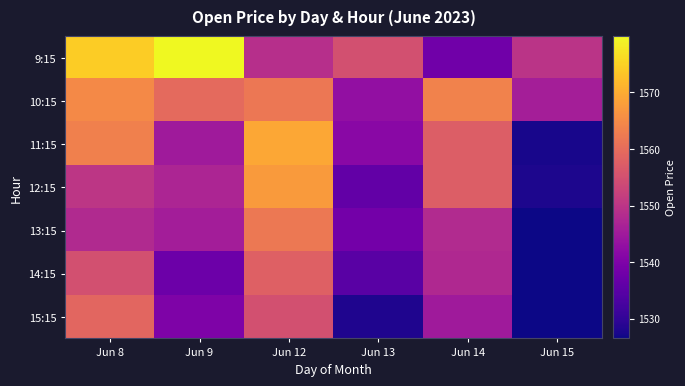

How many categories are shown in the chart?

6